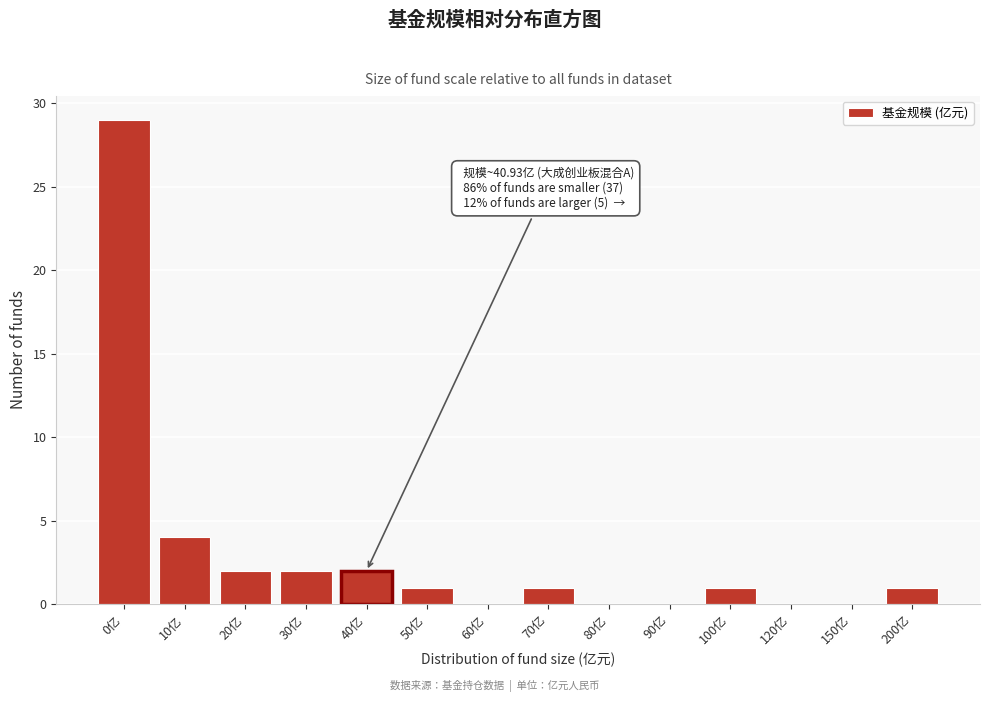

Reading left to right, extract all data points from this chart.

0亿=29	10亿=4	20亿=2	30亿=2	40亿=2	50亿=1	60亿=0	70亿=1	80亿=0	90亿=0	100亿=1	120亿=0	150亿=0	200亿=1